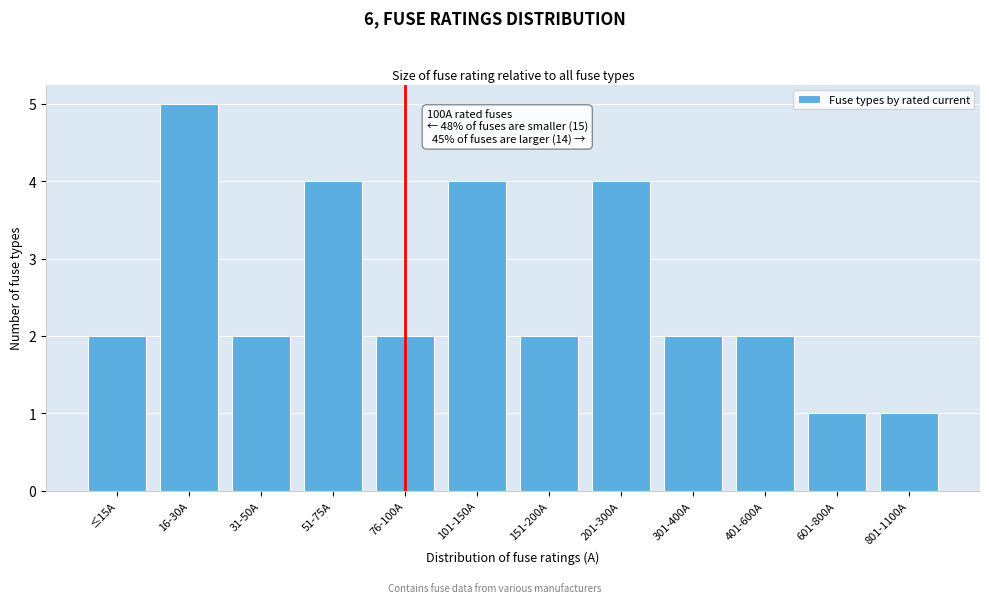

Reading left to right, what are all the values shown in this chart?

≤15A=2	16-30A=5	31-50A=2	51-75A=4	76-100A=2	101-150A=4	151-200A=2	201-300A=4	301-400A=2	401-600A=2	601-800A=1	801-1100A=1